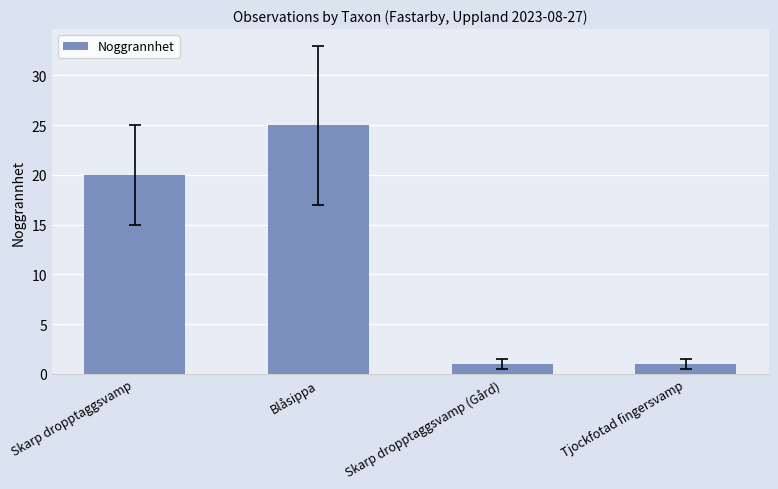

What is the label of the 1st bar from the right?

Tjockfotad fingersvamp